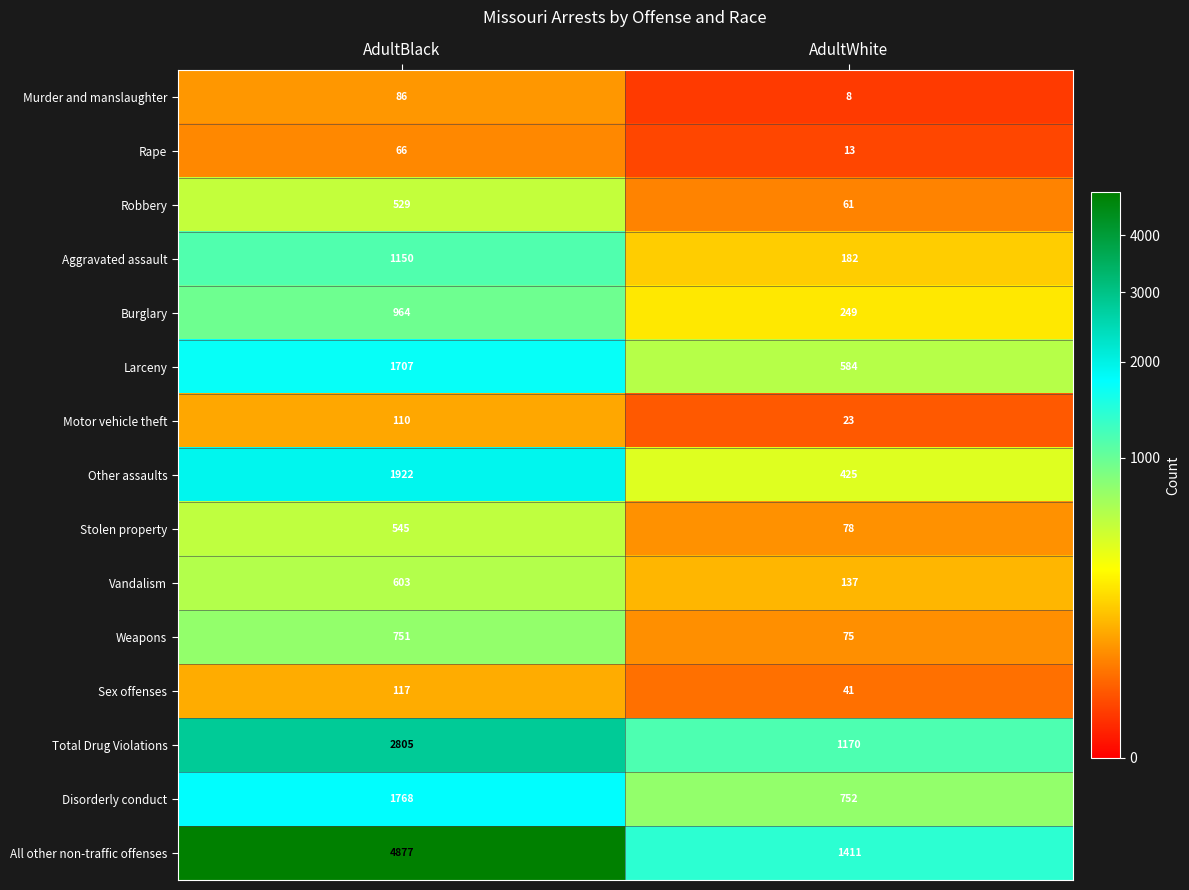

What is the sum of the Murder and manslaughter values at AdultWhite and AdultBlack?

94